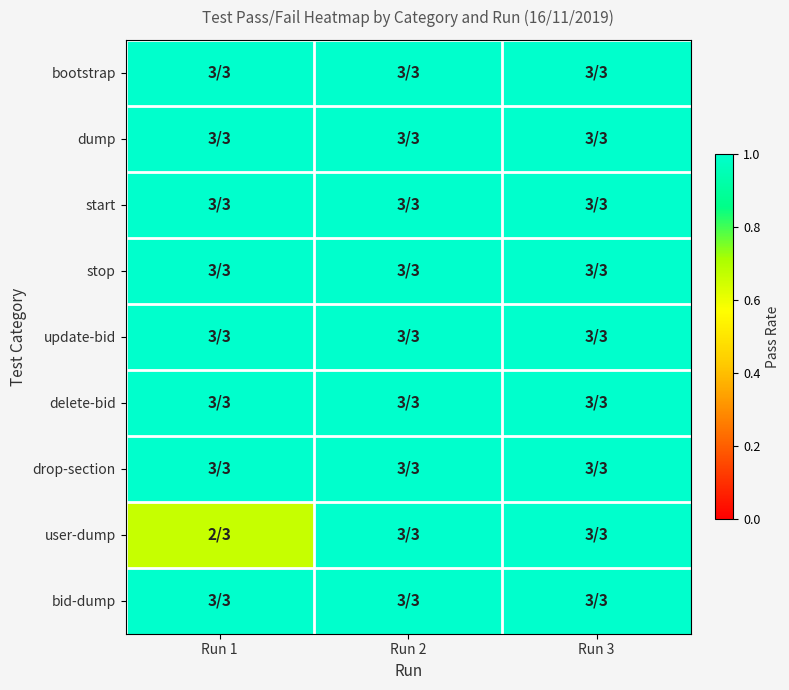

Count the number of data series in this chart.

9